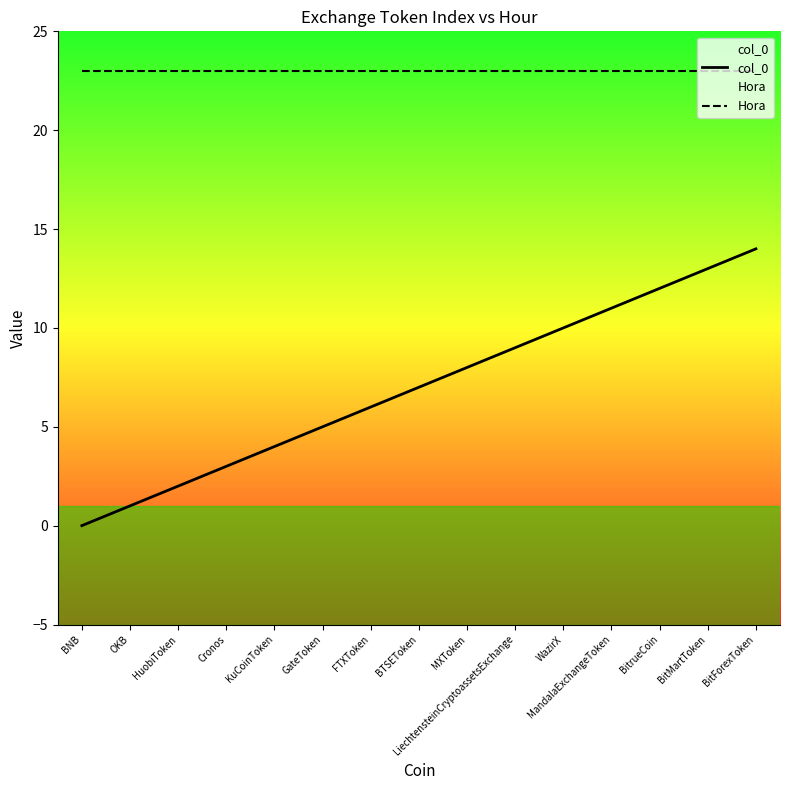

Which series has the largest range (max minus min)?

col_0